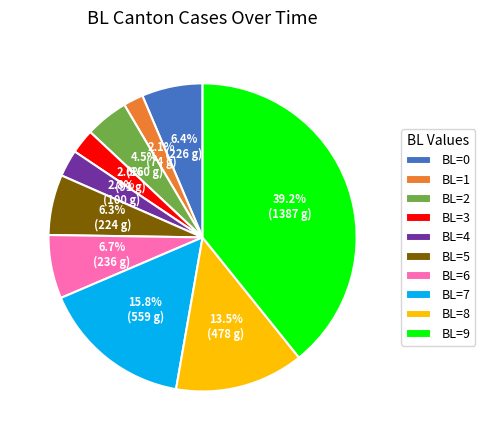

How much of the chart is everything except BL=7?

84.2%